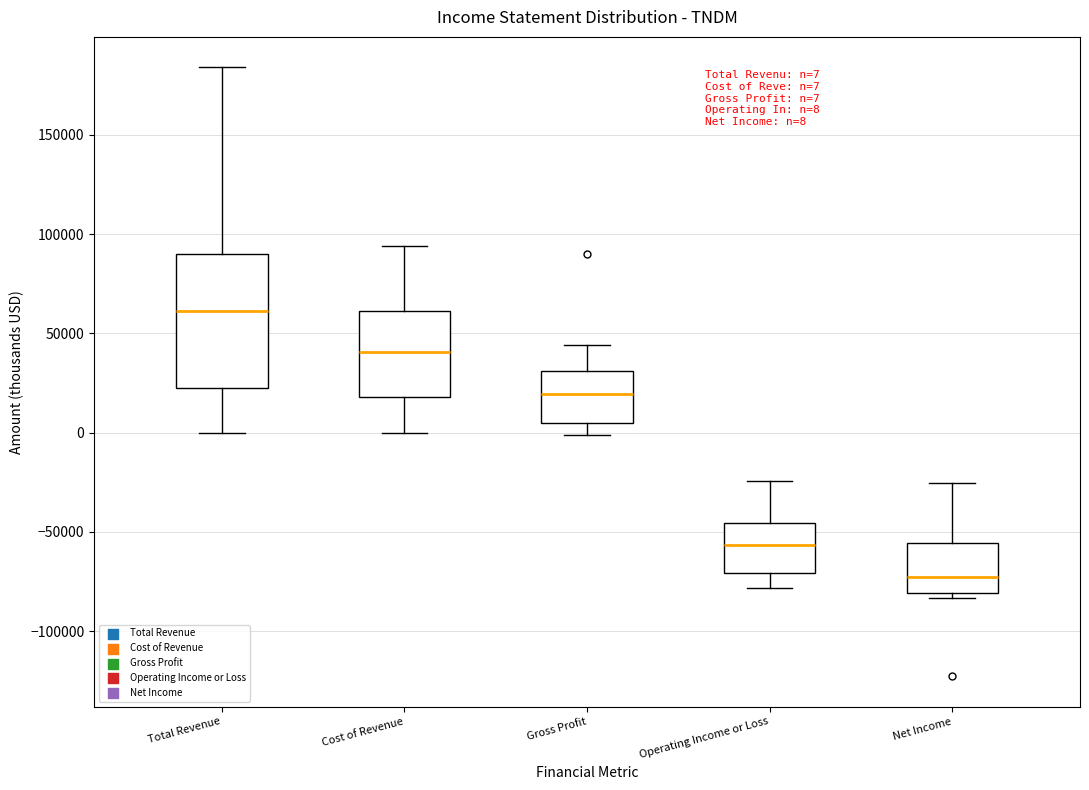

Comparing the boxes themselves (not the whiskers), which one is the tallest?

Total Revenue